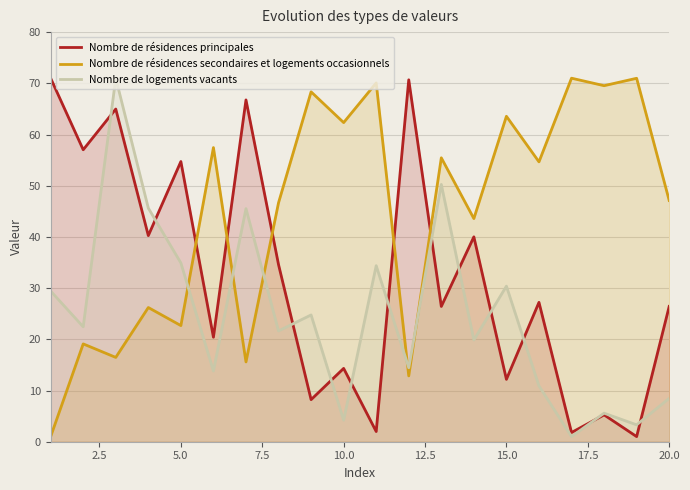

True or false: Nombre de résidences principales has more than 2 points higher than both neighbors.

True